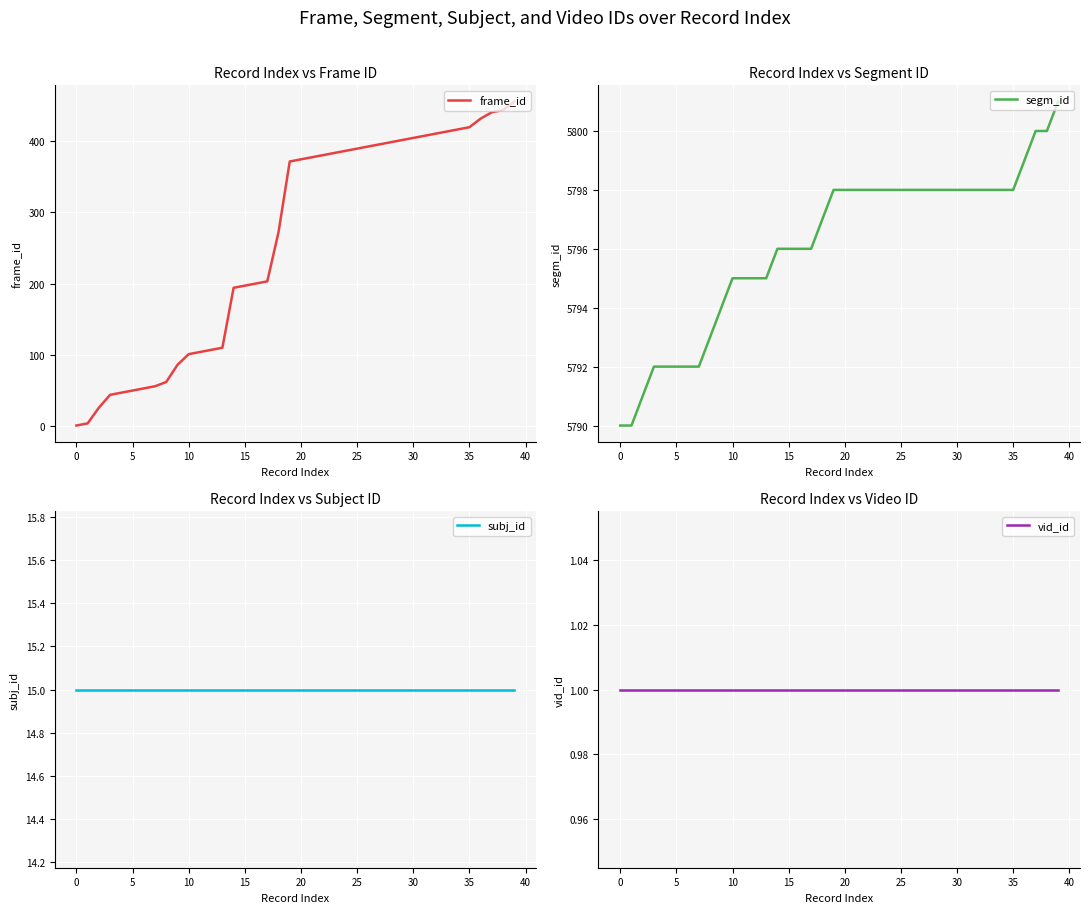

What is the lowest value of the subj_id series?

15